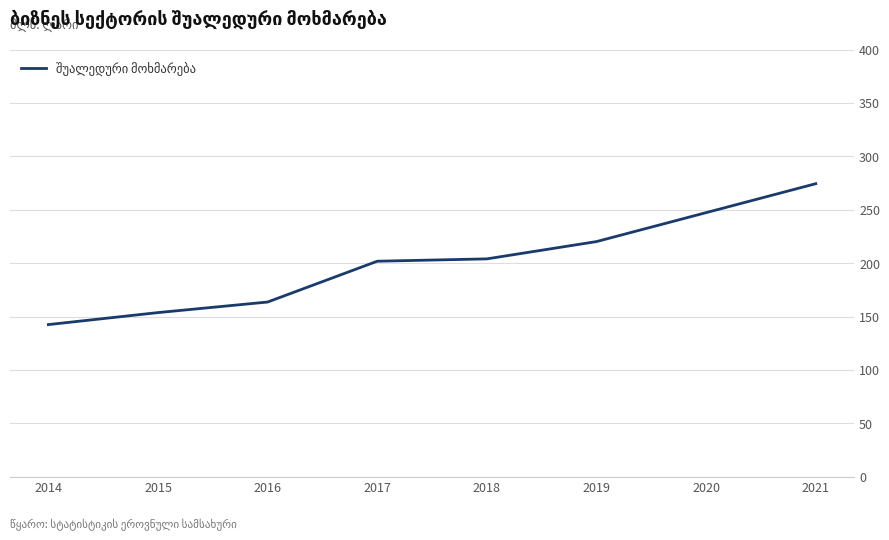

What is the approximate value at 2014?

142.5